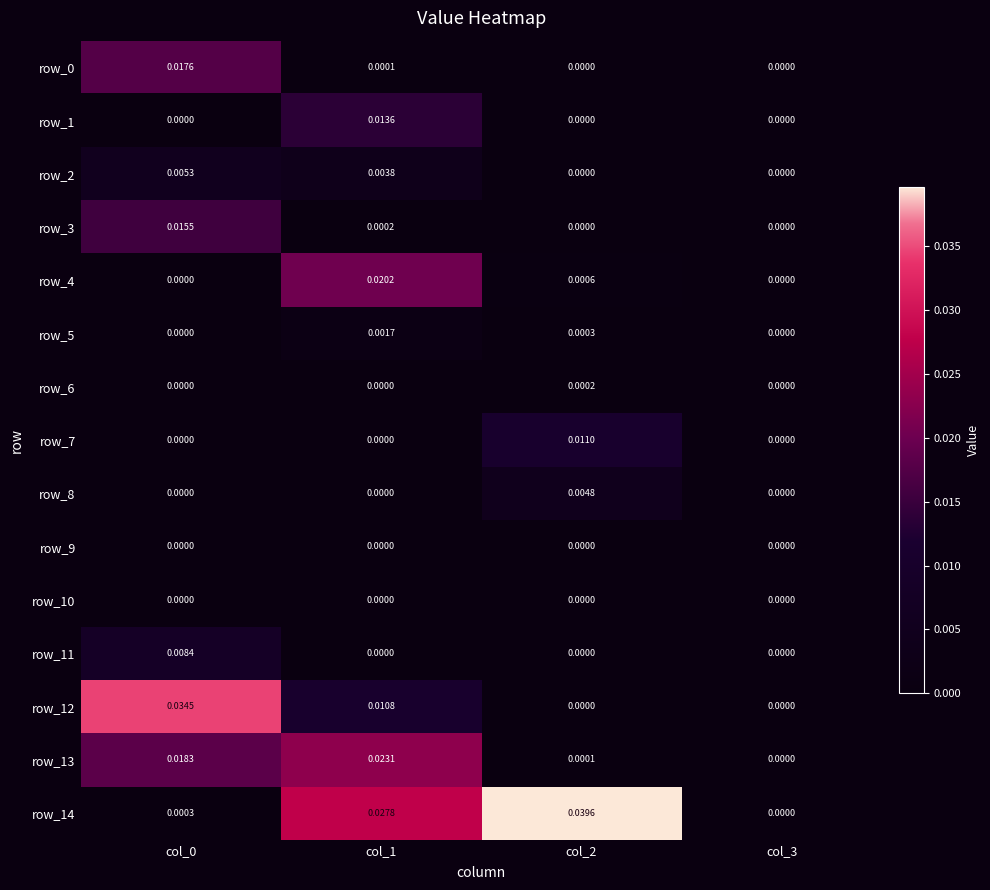

Is the value of row_13 at col_1 greater than the value of row_6 at col_0?

Yes